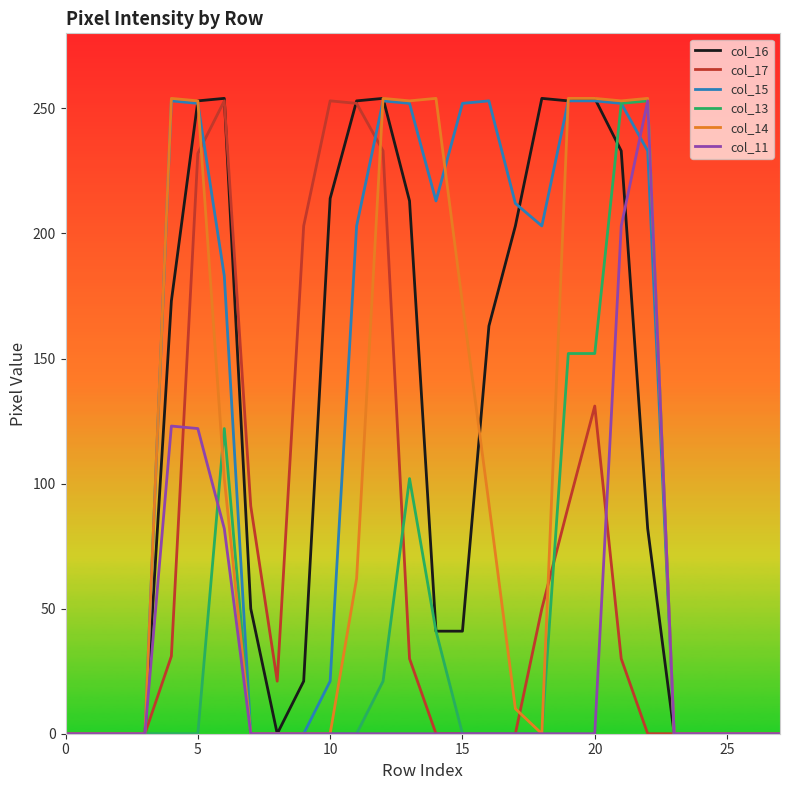

Which series has the largest total across all categories?

col_15